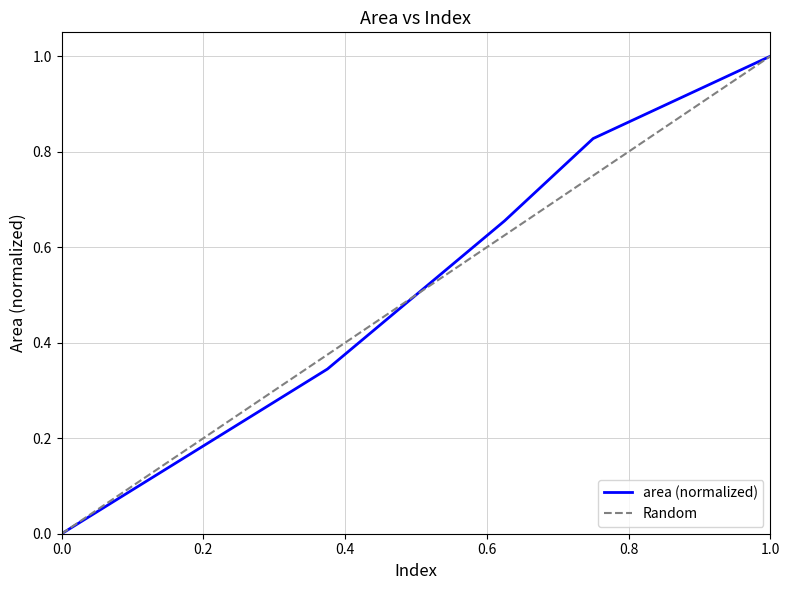

Is it true that area (normalized) equals 1.6 at 1.0?

False